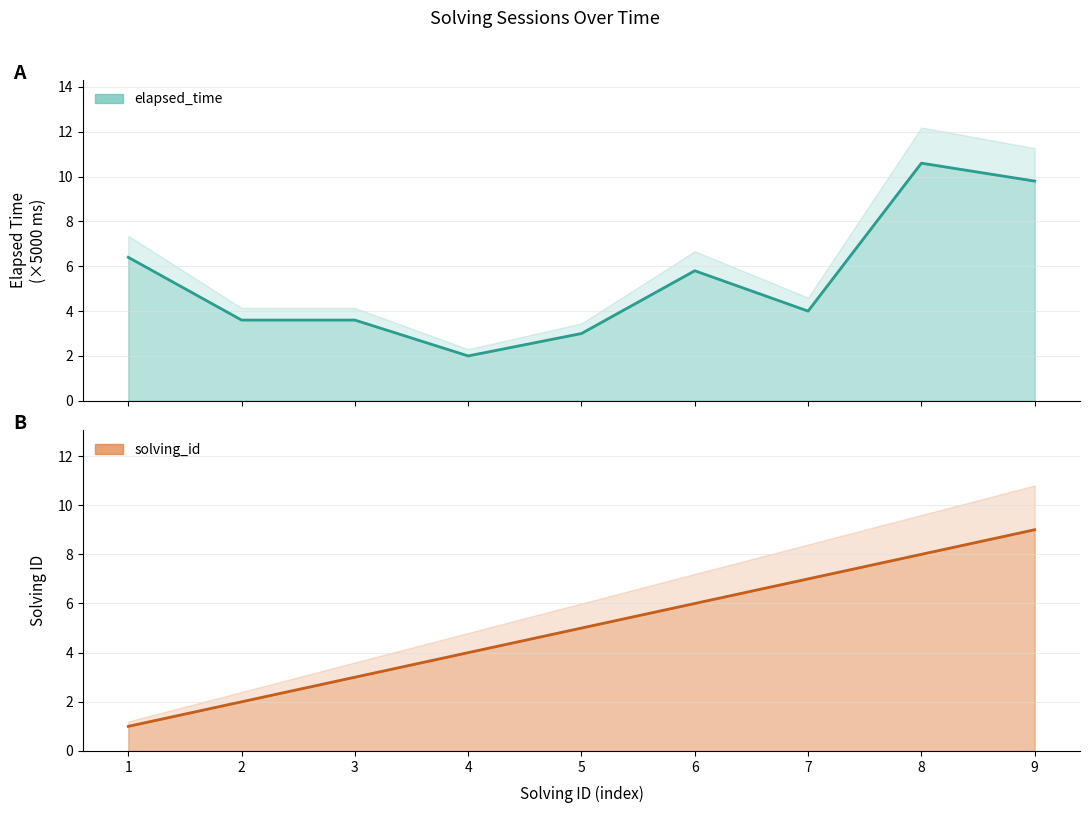

Rank the series by their average value, from highest to lowest.

elapsed_time, solving_id